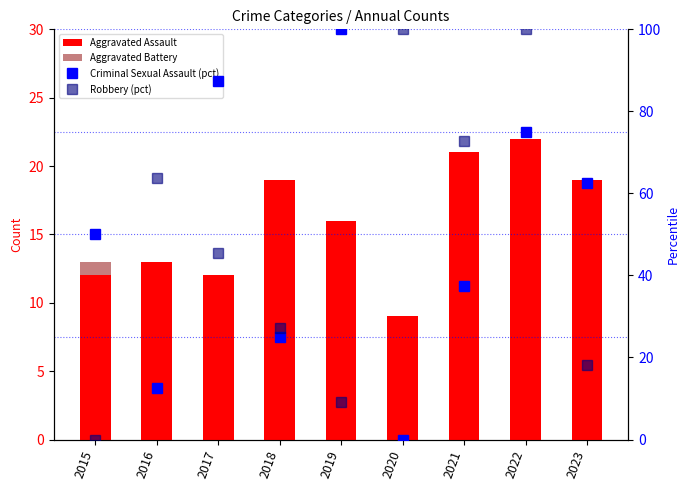

How many groups of bars are there?

9